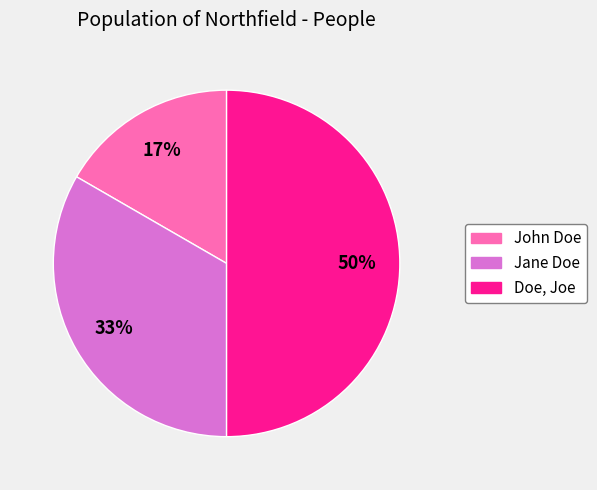

Between John Doe and Jane Doe, which is larger?

Jane Doe